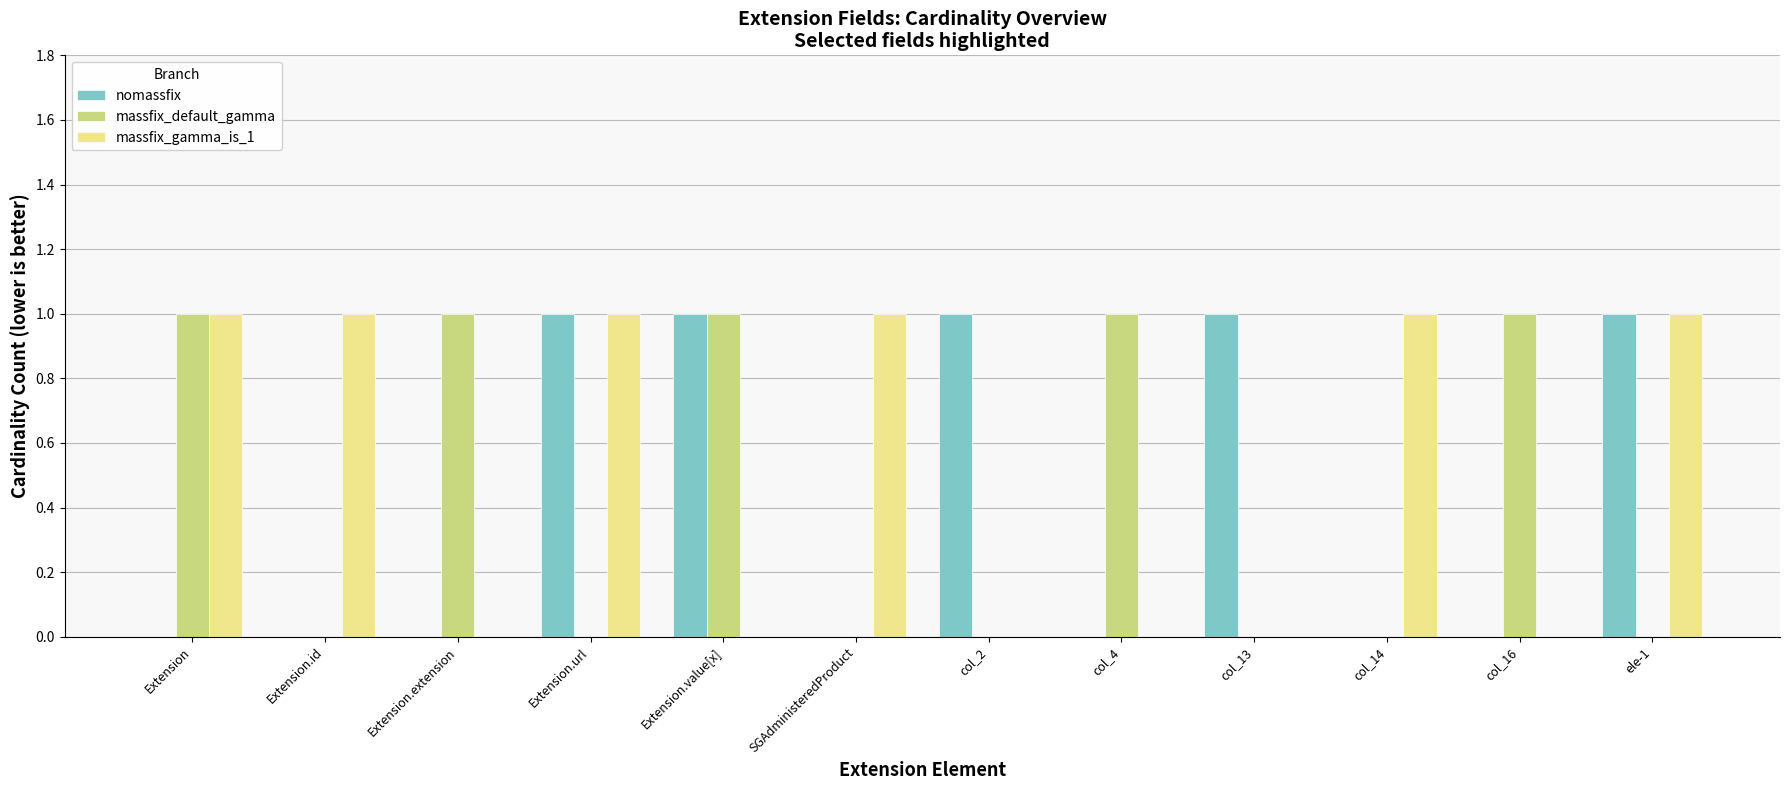

True or false: nomassfix has a value of 0 at col_16.

True